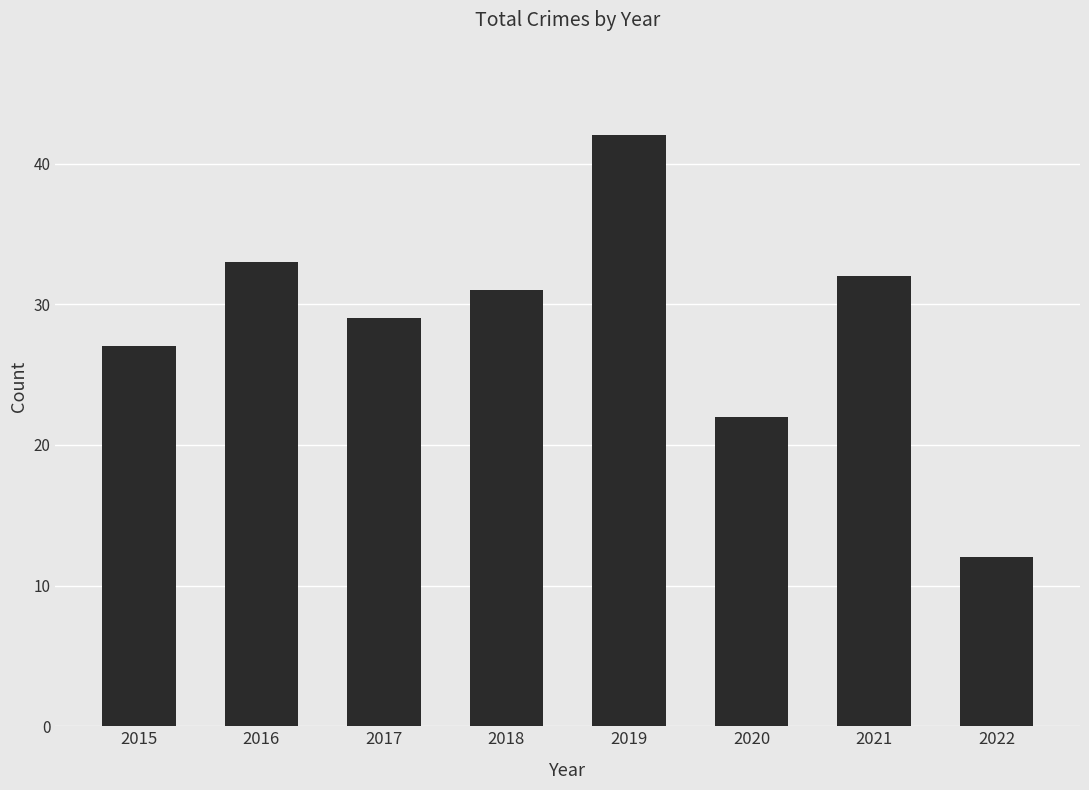

What is the difference between the maximum and minimum values?

30